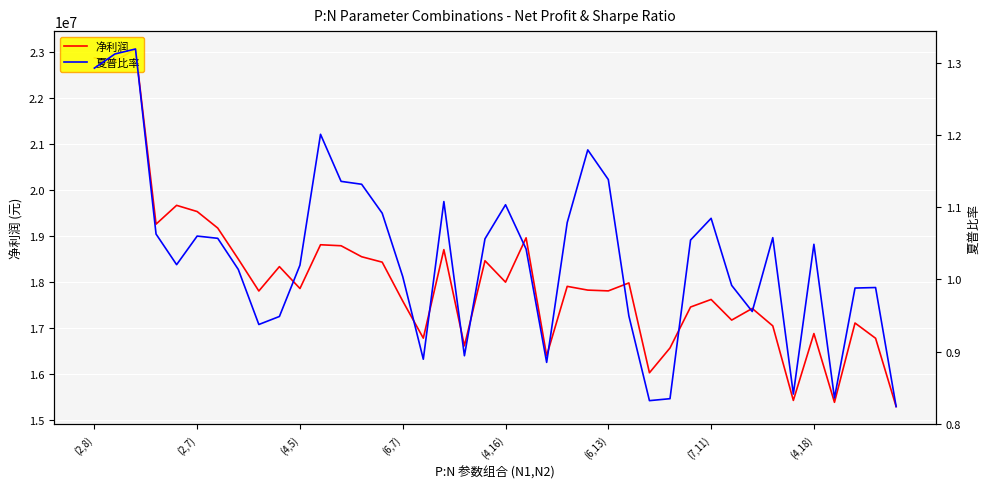

What is the total value across all series at 21?

18961051.6